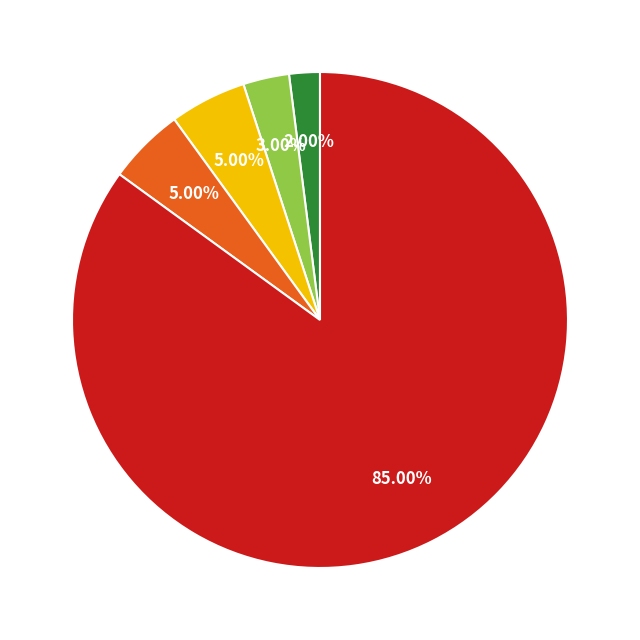

Which slice is the smallest?

diplomat